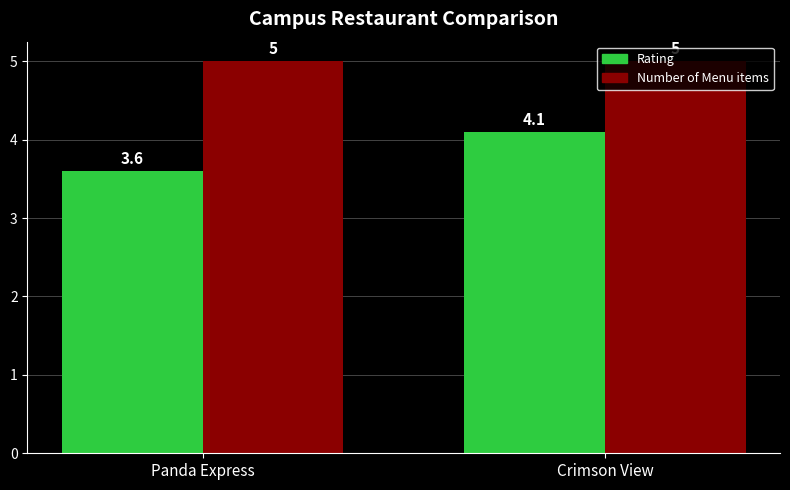

What is the difference between the Rating values at Panda Express and Crimson View?

0.5